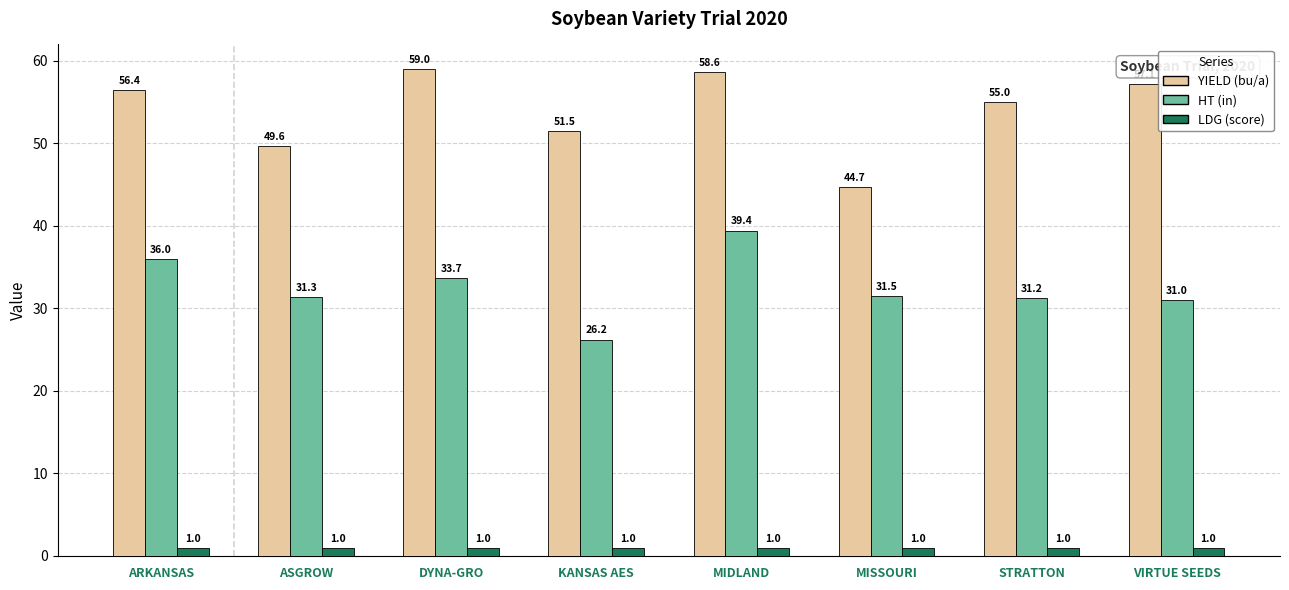

Does the chart contain stacked bars?

No